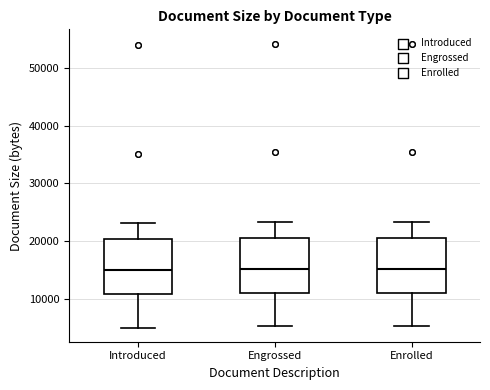

Reading left to right, transcribe this box plot: for each box, give where its median line is, the range the box spans, and where its two whiskers end, as read against the y-axis. The values are not printed on the chart, so give them approximately, as read against the axis.

Introduced: median 15000, box 11000 to 20000, whiskers 5000 to 23000
Engrossed: median 15000, box 11000 to 21000, whiskers 5000 to 23000
Enrolled: median 15000, box 11000 to 21000, whiskers 5000 to 23000